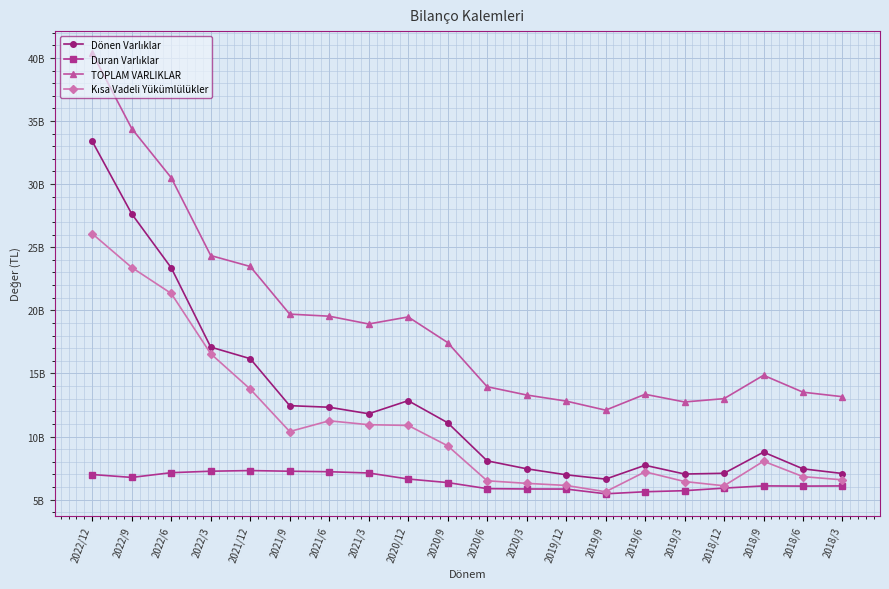

Reading left to right, list all the values displayed in this chart.

Dönen Varlıklar: 2022/12=33.4	2022/9=27.6	2022/6=23.4	2022/3=17.1	2021/12=16.2	2021/9=12.4	2021/6=12.3	2021/3=11.8	2020/12=12.8	2020/9=11.1	2020/6=8.1	2020/3=7.4	2019/12=7.0	2019/9=6.6	2019/6=7.7	2019/3=7.0	2018/12=7.1	2018/9=8.8	2018/6=7.4	2018/3=7.1
Duran Varlıklar: 2022/12=7.0	2022/9=6.8	2022/6=7.1	2022/3=7.3	2021/12=7.3	2021/9=7.3	2021/6=7.2	2021/3=7.1	2020/12=6.6	2020/9=6.4	2020/6=5.9	2020/3=5.8	2019/12=5.8	2019/9=5.5	2019/6=5.6	2019/3=5.7	2018/12=5.9	2018/9=6.1	2018/6=6.1	2018/3=6.1
TOPLAM VARLIKLAR: 2022/12=40.4	2022/9=34.4	2022/6=30.5	2022/3=24.3	2021/12=23.5	2021/9=19.7	2021/6=19.5	2021/3=18.9	2020/12=19.5	2020/9=17.4	2020/6=13.9	2020/3=13.3	2019/12=12.8	2019/9=12.1	2019/6=13.3	2019/3=12.7	2018/12=13.0	2018/9=14.9	2018/6=13.5	2018/3=13.2
Kısa Vadeli Yükümlülükler: 2022/12=26.1	2022/9=23.4	2022/6=21.3	2022/3=16.6	2021/12=13.8	2021/9=10.4	2021/6=11.2	2021/3=10.9	2020/12=10.9	2020/9=9.3	2020/6=6.5	2020/3=6.3	2019/12=6.1	2019/9=5.6	2019/6=7.2	2019/3=6.4	2018/12=6.1	2018/9=8.0	2018/6=6.8	2018/3=6.6